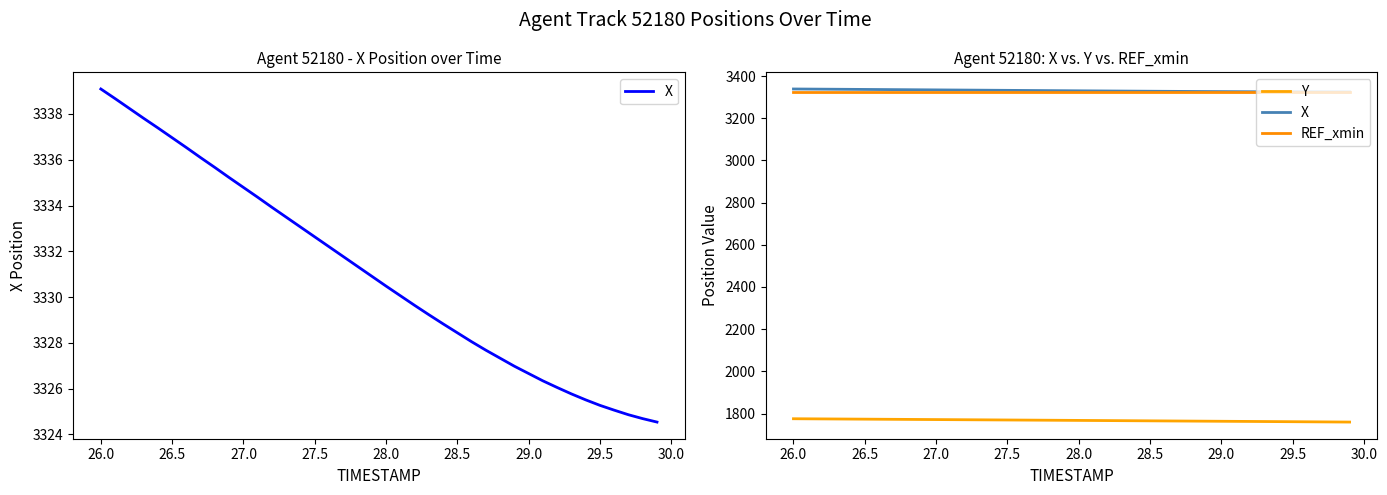

What are all the series names shown in the legend?

X, Y, REF_xmin